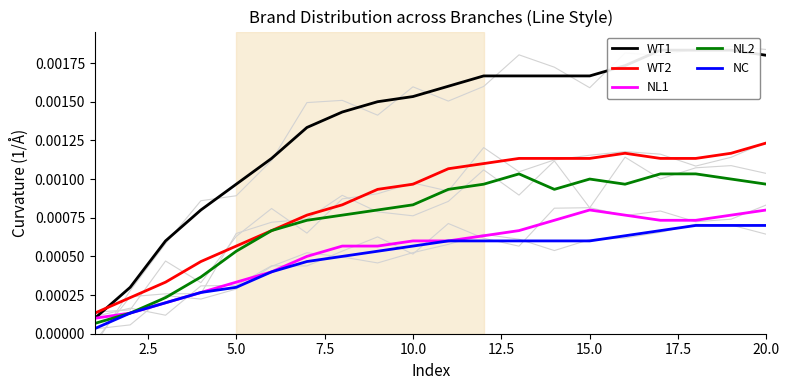

What are all the series names shown in the legend?

WT1, WT2, NL1, NL2, NC